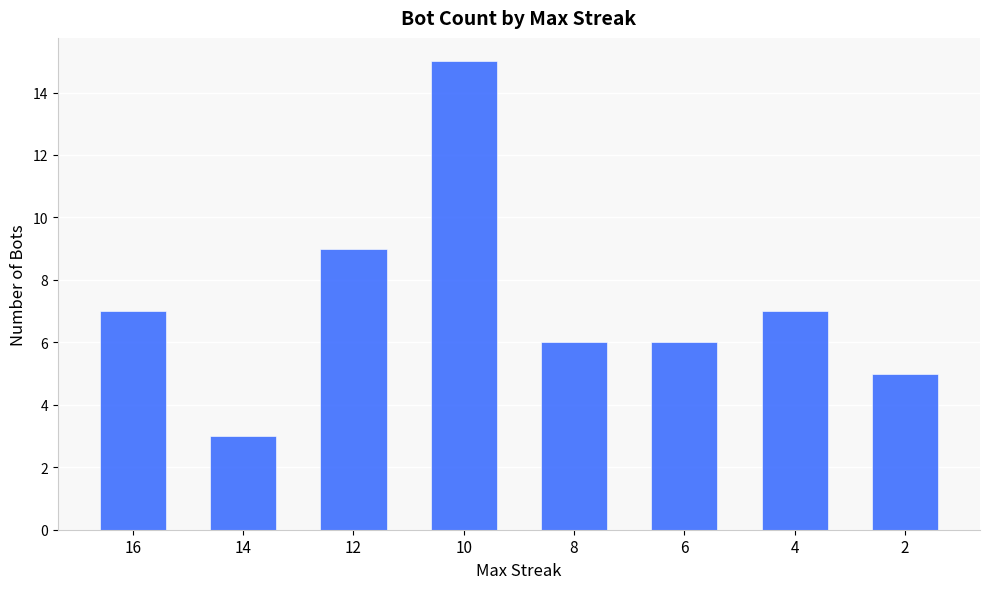

What is the value of the 6th bar from the left?

6